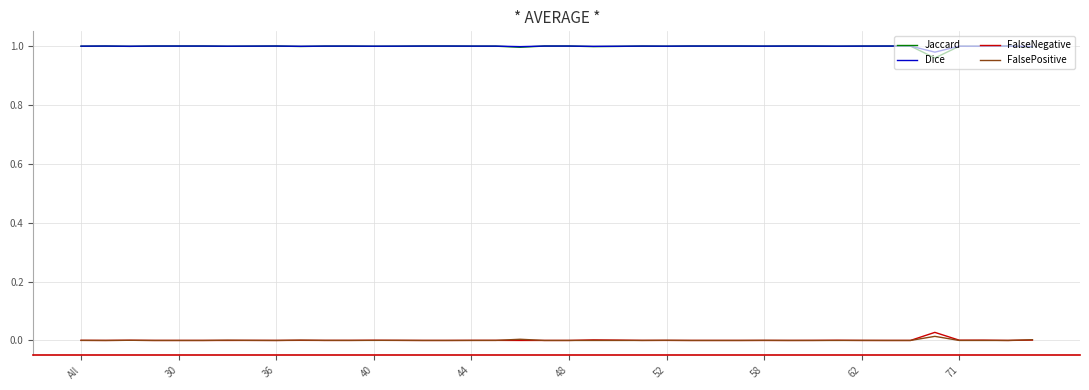

True or false: Jaccard and FalseNegative cross at least once.

False